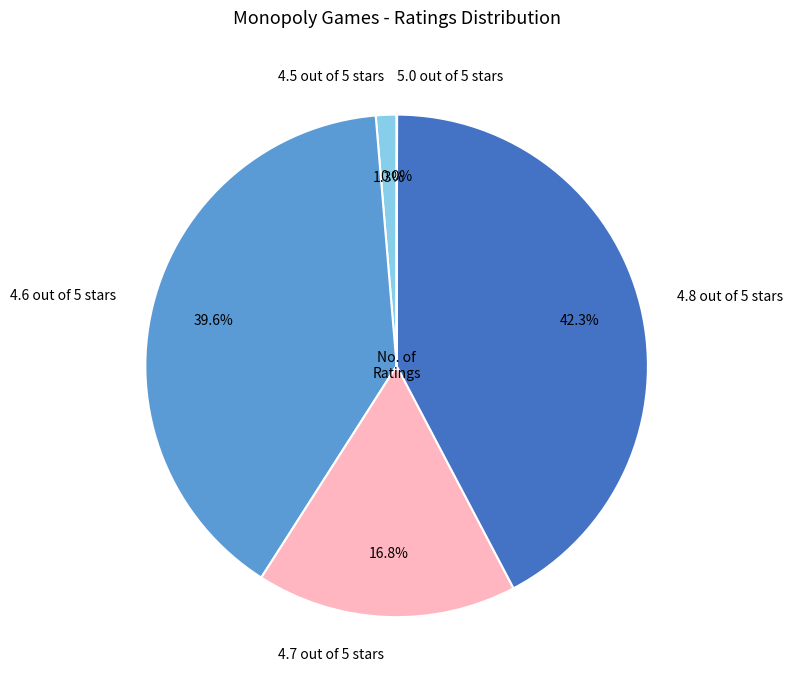

What is the total percentage of 4.6 out of 5 stars and 4.8 out of 5 stars?

81.9%